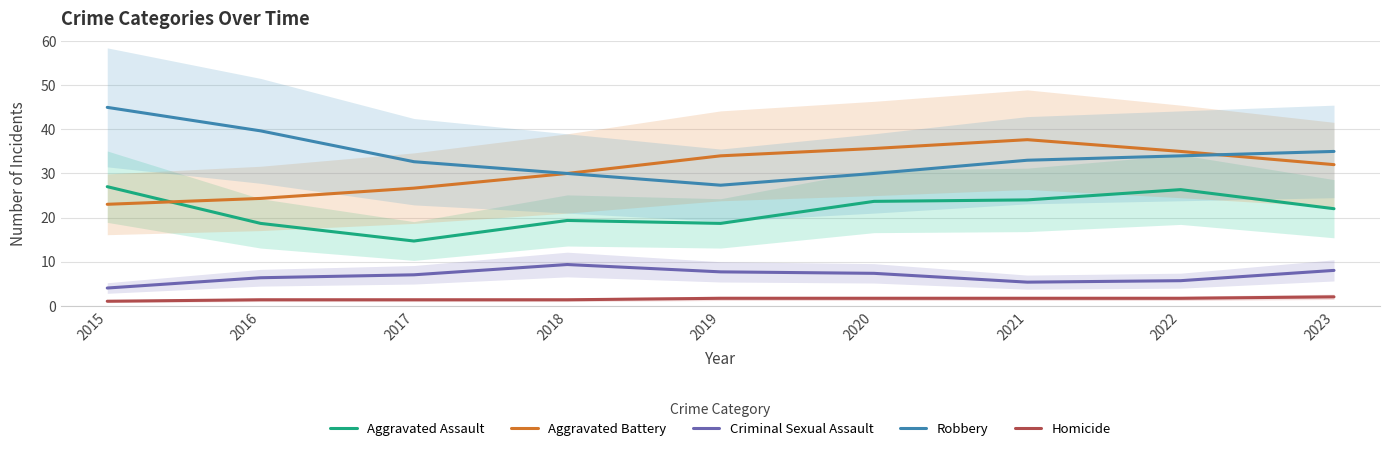

How many values in the Criminal Sexual Assault series exceed 7?

4